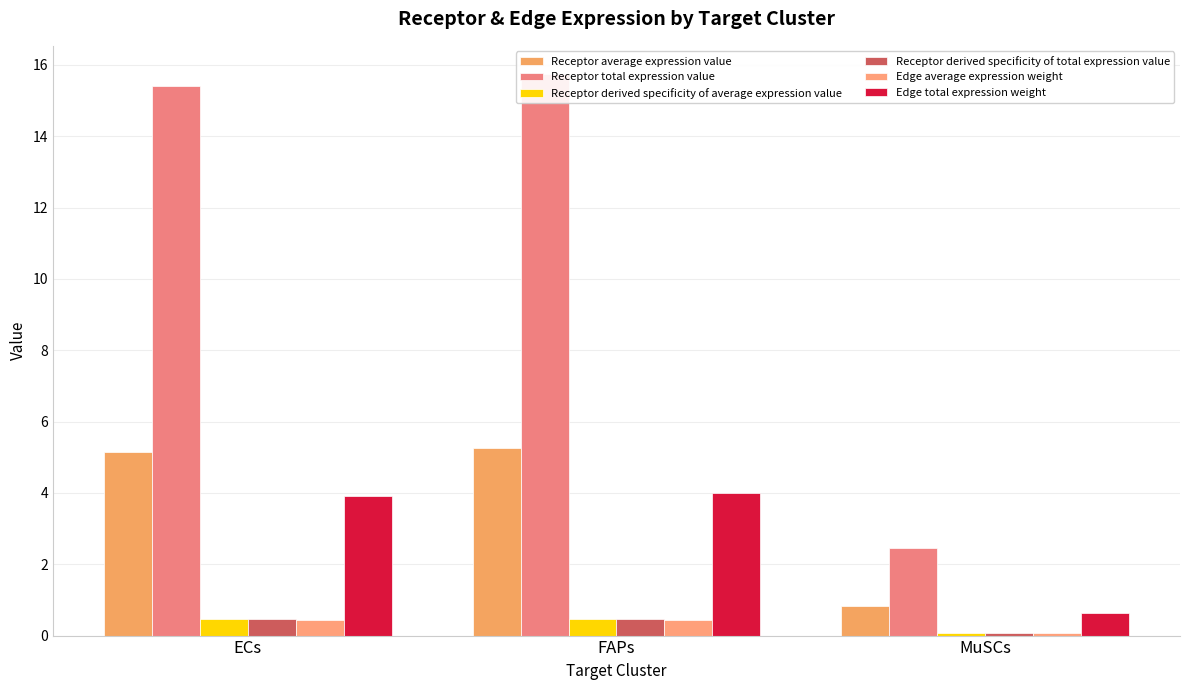

Rank the series at ECs from lowest to highest value.

Edge average expression weight, Receptor derived specificity of average expression value, Receptor derived specificity of total expression value, Edge total expression weight, Receptor average expression value, Receptor total expression value